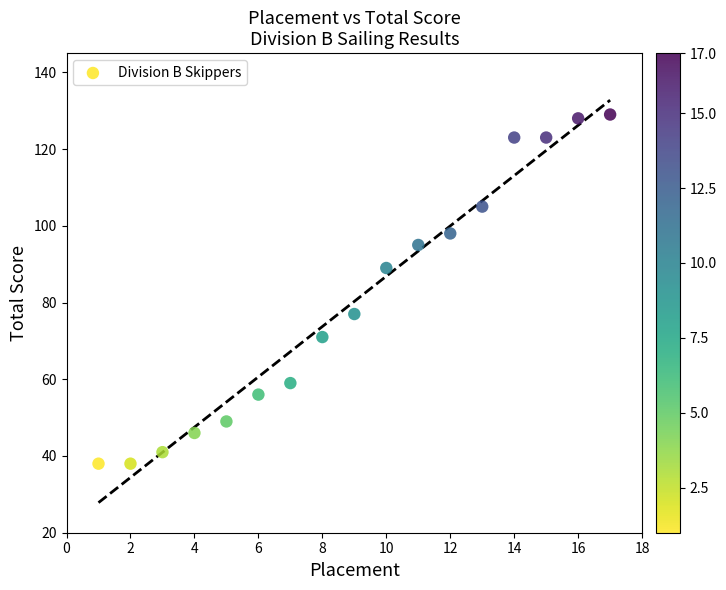

What is the range of Y values (max minus min)?

91